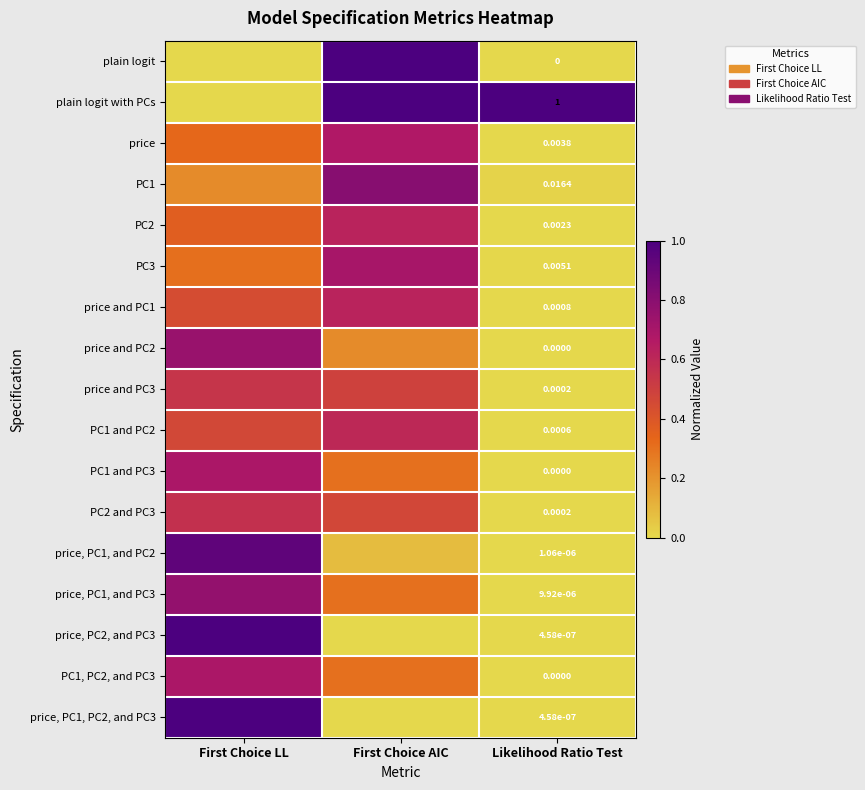

At which category is the sum across all series the highest?

First Choice LL